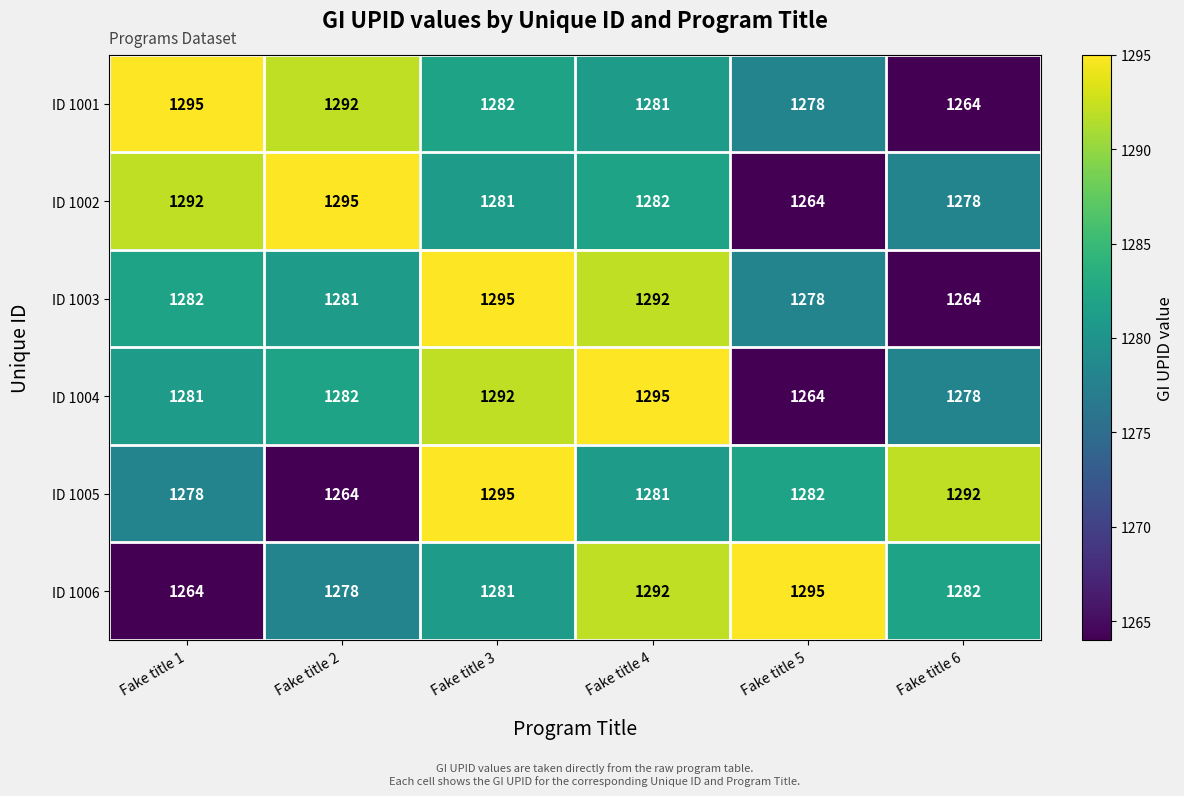

At how many categories does at least one series exceed 1278?

6